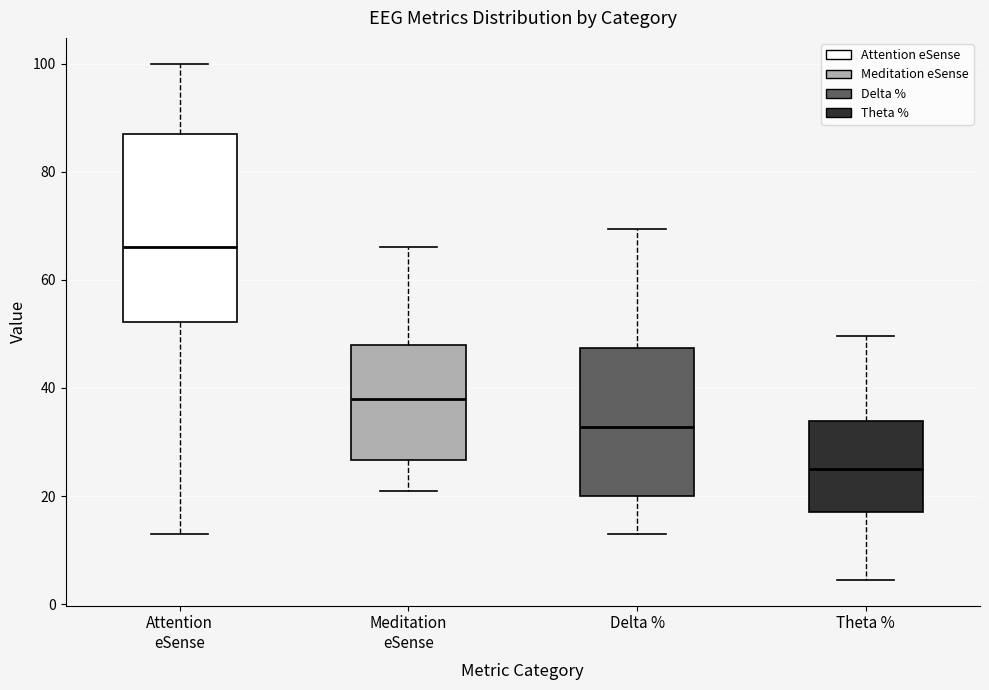

Comparing the boxes themselves (not the whiskers), which one is the tallest?

Attention eSense